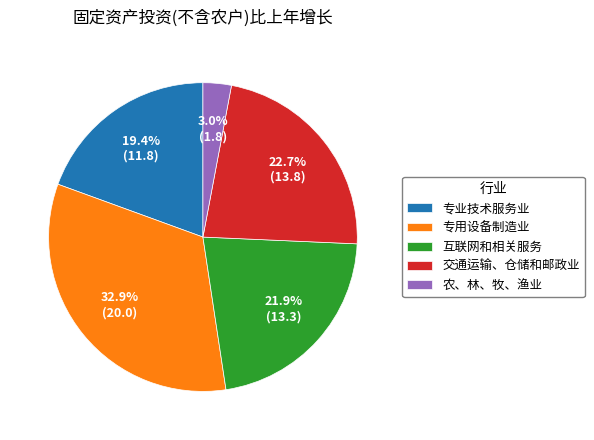

What portion of the pie excludes 专业技术服务业?

80.6%